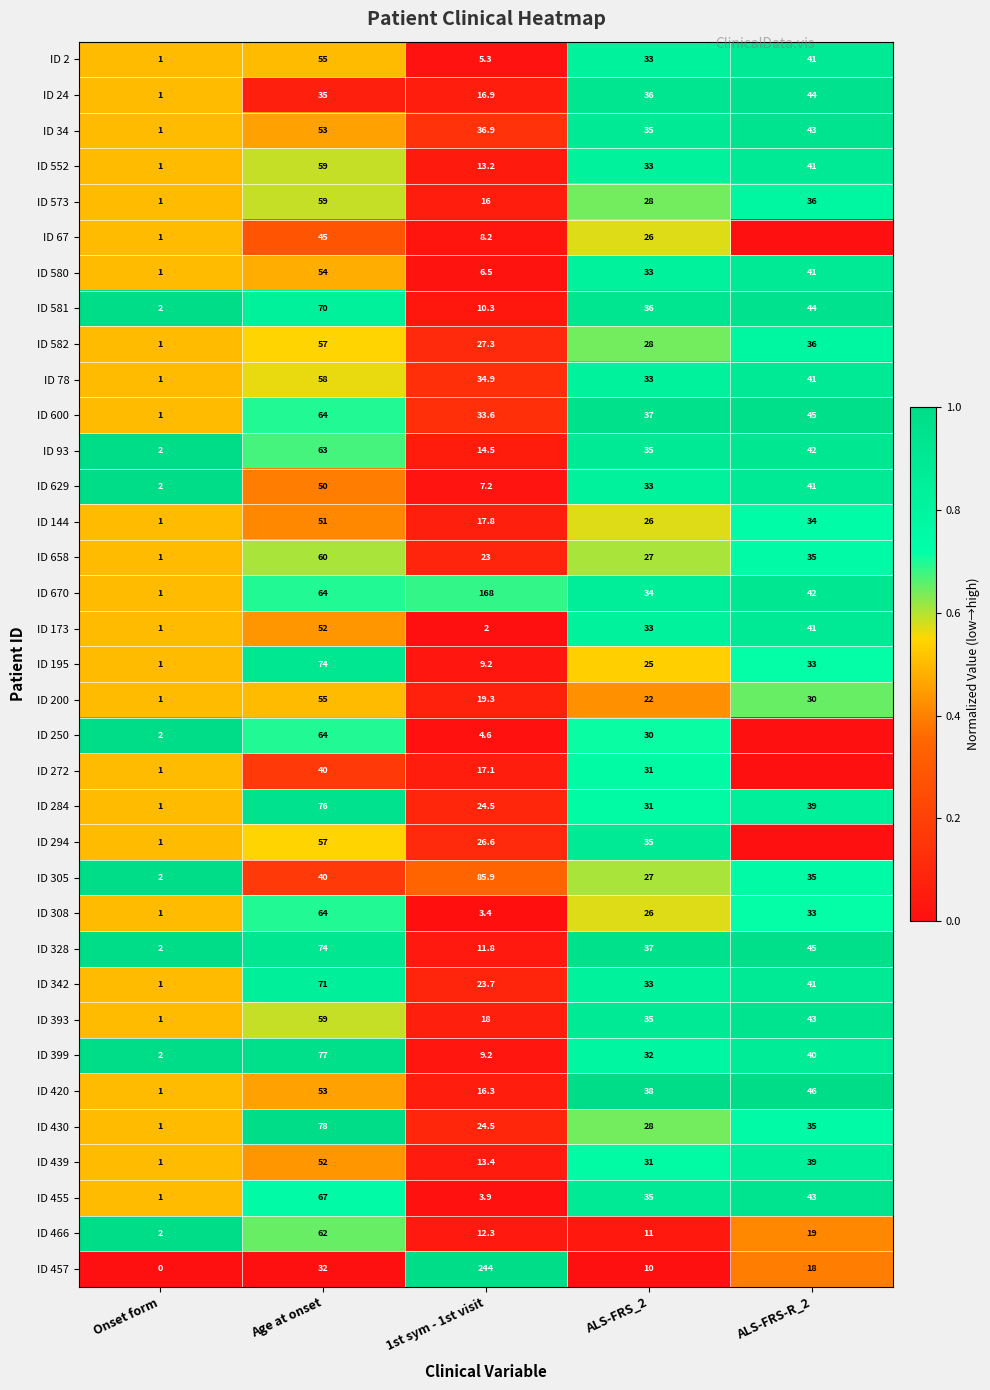

What is the average value of the ID 200 series?

25.5